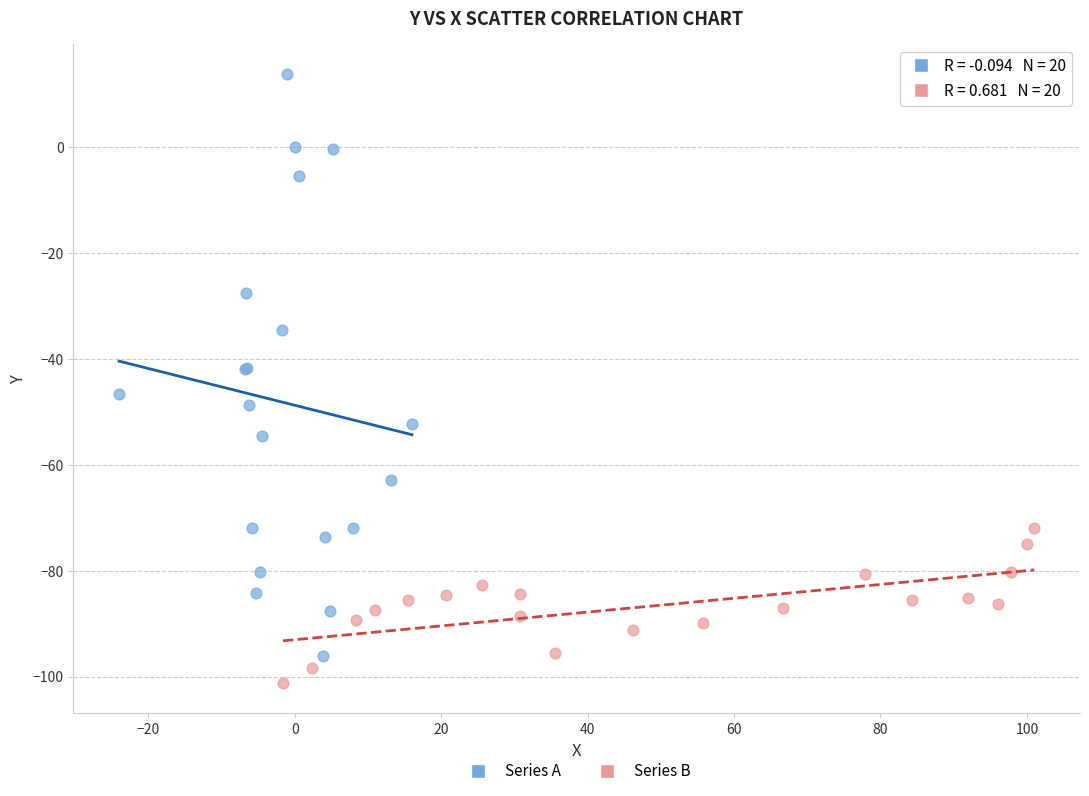

Which series has the widest spread of Y values?

Series A